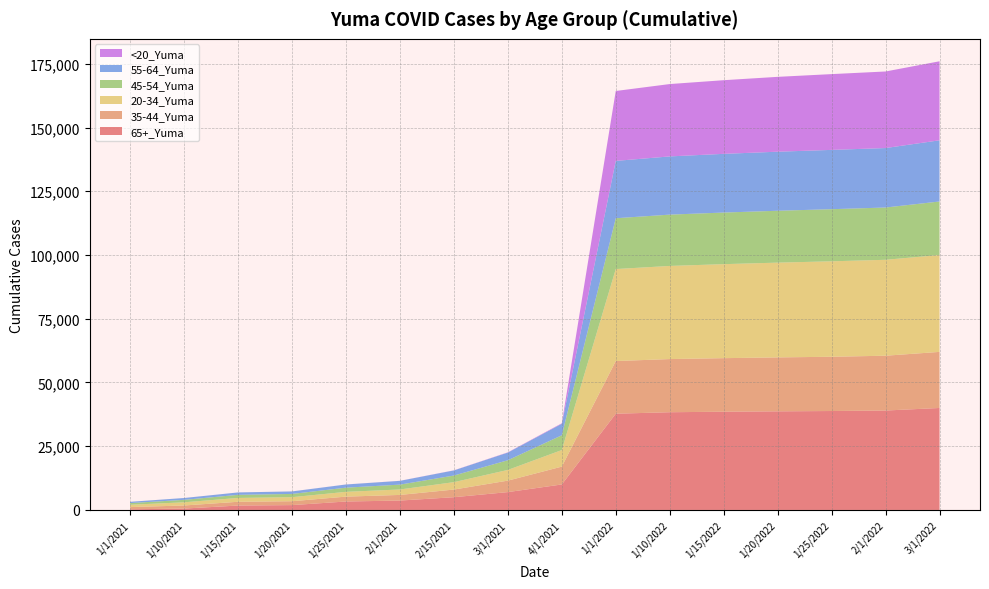

Reading right to left, list all the values displayed in this chart.

65+_Yuma: 3/1/2022=40000	2/1/2022=39000	1/25/2022=38808	1/20/2022=38683	1/15/2022=38535	1/10/2022=38333	1/1/2022=37756	4/1/2021=10000	3/1/2021=7000	2/15/2021=5000	2/1/2021=3686	1/25/2021=3313	1/20/2021=1904	1/15/2021=1730	1/10/2021=541	1/1/2021=255
35-44_Yuma: 3/1/2022=22000	2/1/2022=21500	1/25/2022=21282	1/20/2022=21158	1/15/2022=21006	1/10/2022=20855	1/1/2022=20650	4/1/2021=7000	3/1/2021=4500	2/15/2021=3000	2/1/2021=2207	1/25/2021=1913	1/20/2021=1519	1/15/2021=1474	1/10/2021=1206	1/1/2021=867
20-34_Yuma: 3/1/2022=38000	2/1/2022=37630	1/25/2022=37444	1/20/2022=37174	1/15/2022=36877	1/10/2022=36529	1/1/2022=36090	4/1/2021=6500	3/1/2021=4200	2/15/2021=2900	2/1/2021=2140	1/25/2021=1875	1/20/2021=1582	1/15/2021=1506	1/10/2021=1252	1/1/2021=915
45-54_Yuma: 3/1/2022=21000	2/1/2022=20508	1/25/2022=20447	1/20/2022=20350	1/15/2022=20244	1/10/2022=20129	1/1/2022=19934	4/1/2021=5800	3/1/2021=3800	2/15/2021=2600	2/1/2021=1902	1/25/2021=1641	1/20/2021=1280	1/15/2021=1221	1/10/2021=960	1/1/2021=661
55-64_Yuma: 3/1/2022=24000	2/1/2022=23325	1/25/2022=23258	1/20/2022=23163	1/15/2022=23024	1/10/2022=22836	1/1/2022=22493	4/1/2021=4500	3/1/2021=3000	2/15/2021=2000	2/1/2021=1475	1/25/2021=1240	1/20/2021=976	1/15/2021=934	1/10/2021=720	1/1/2021=490
<20_Yuma: 3/1/2022=31000	2/1/2022=30034	1/25/2022=29726	1/20/2022=29363	1/15/2022=28891	1/10/2022=28382	1/1/2022=27421	4/1/2021=200	3/1/2021=100	2/15/2021=50	2/1/2021=26	1/25/2021=18	1/20/2021=13	1/15/2021=9	1/10/2021=8	1/1/2021=4